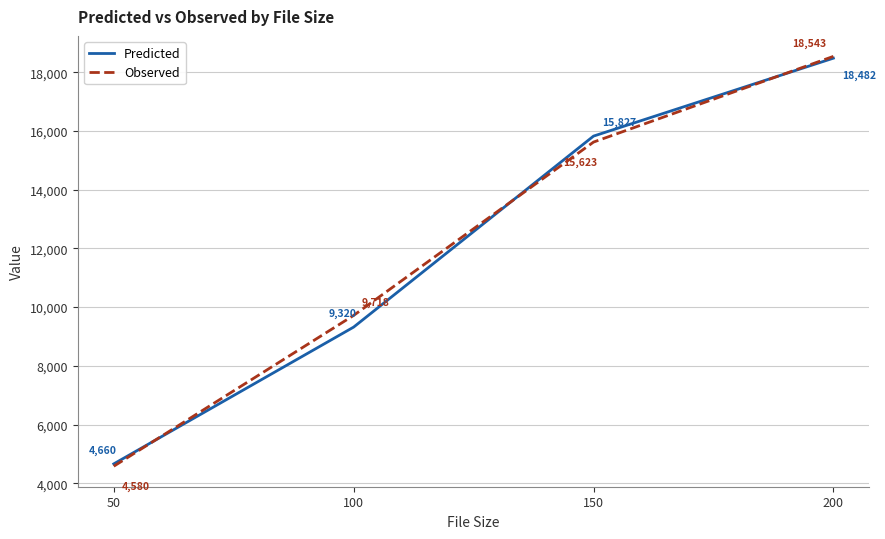

How many values in the Predicted series are below 15827?

2